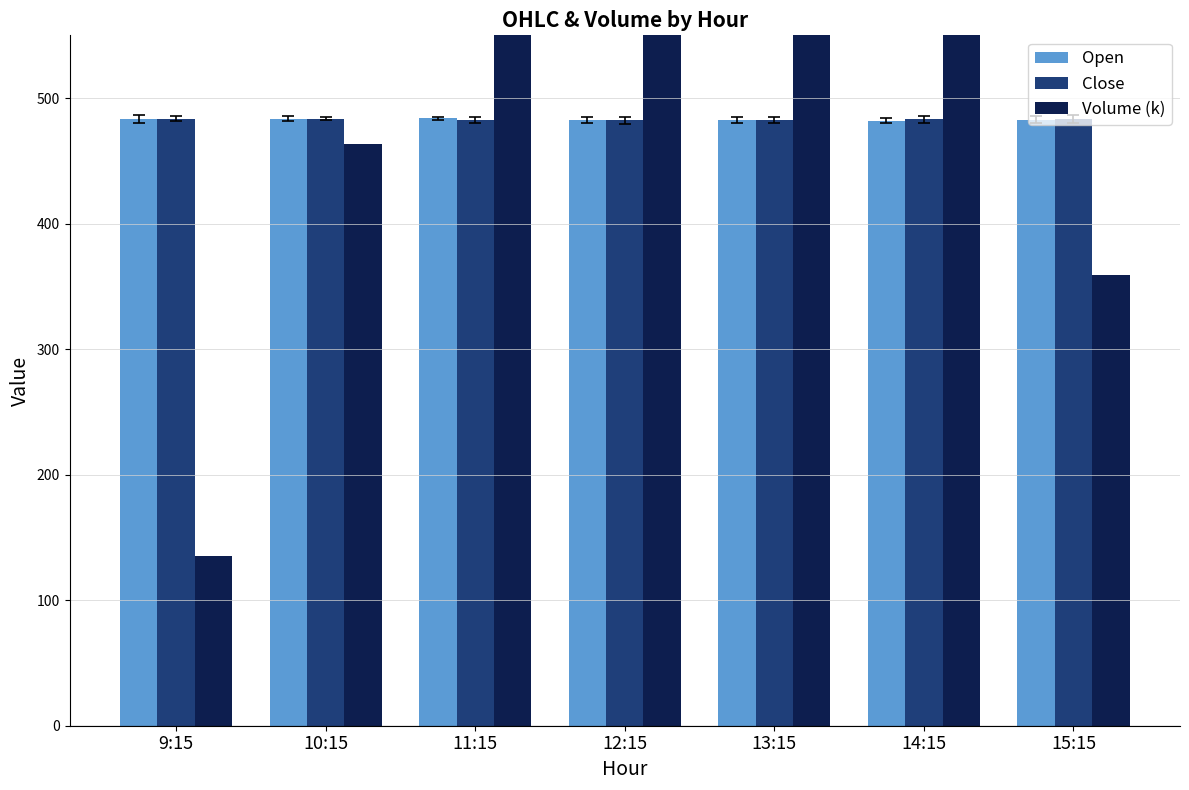

Which series has the widest spread of values?

Volume (k)